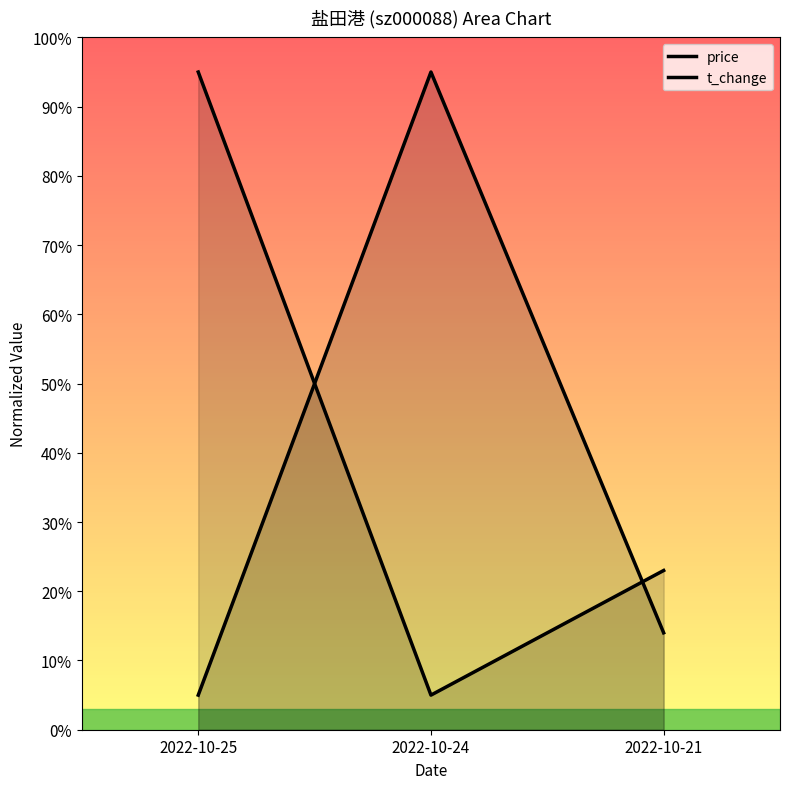

True or false: price has a value of 23.0 at 2022-10-21.

True